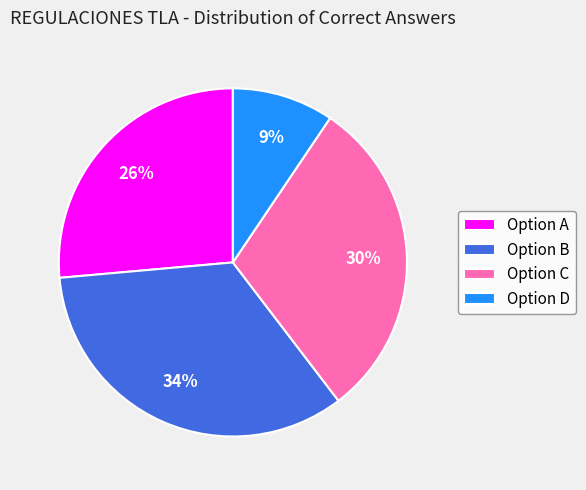

Does Option D represent more than half of the total?

No